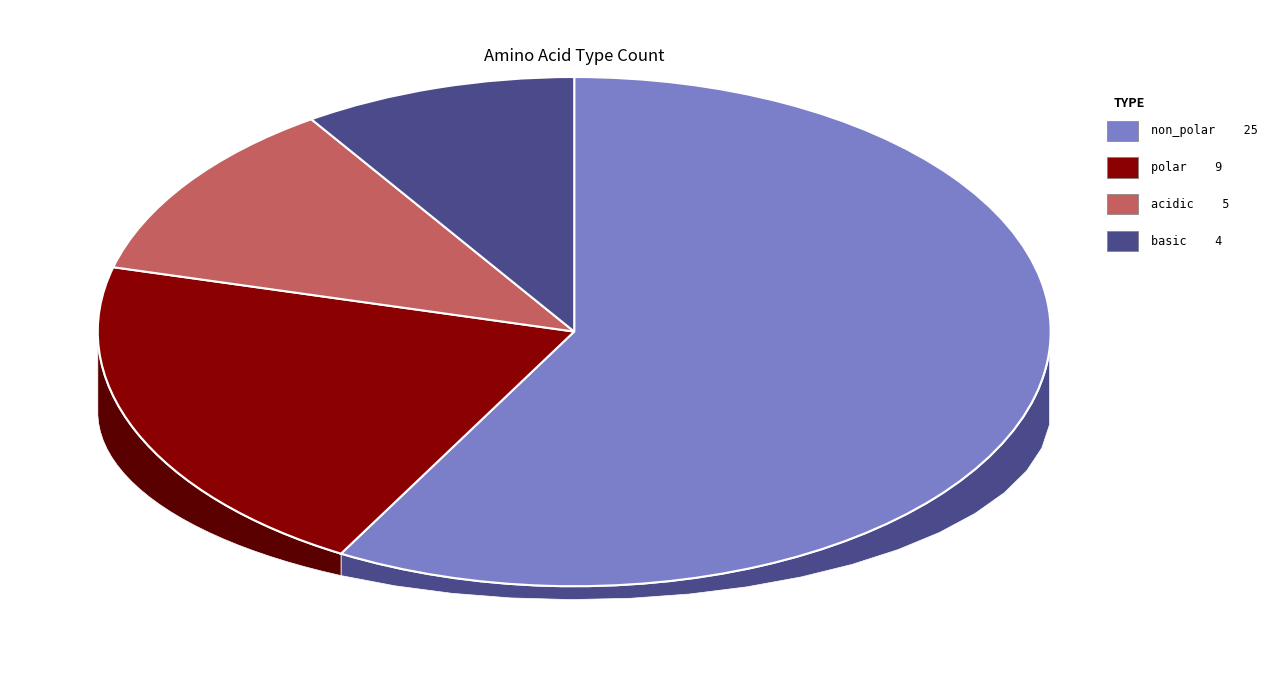

The basic slice represents 9% of the pie. True or false?

True